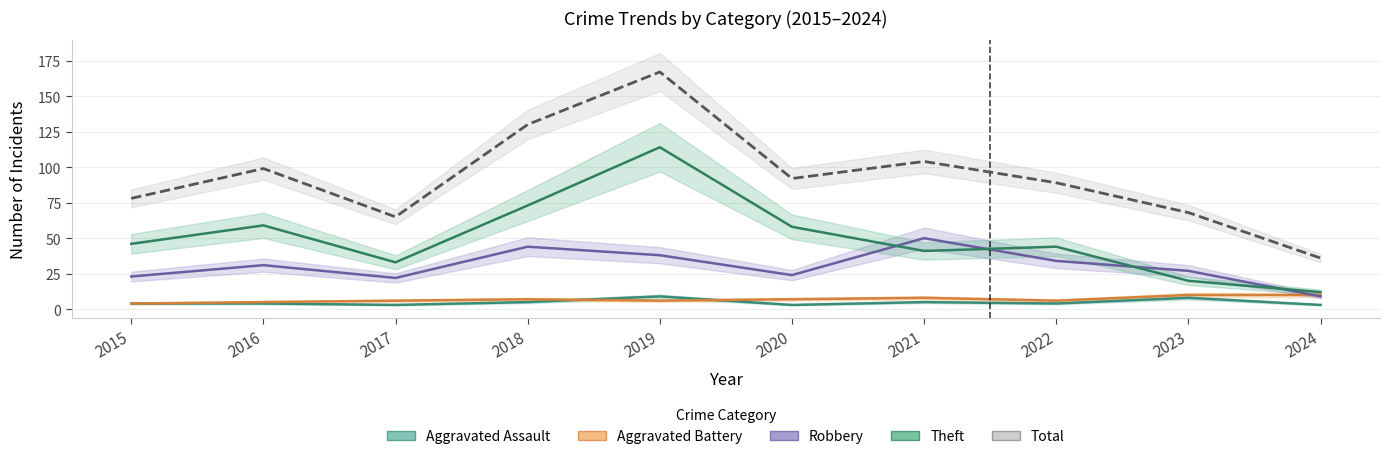

How many data points are above 92?

4